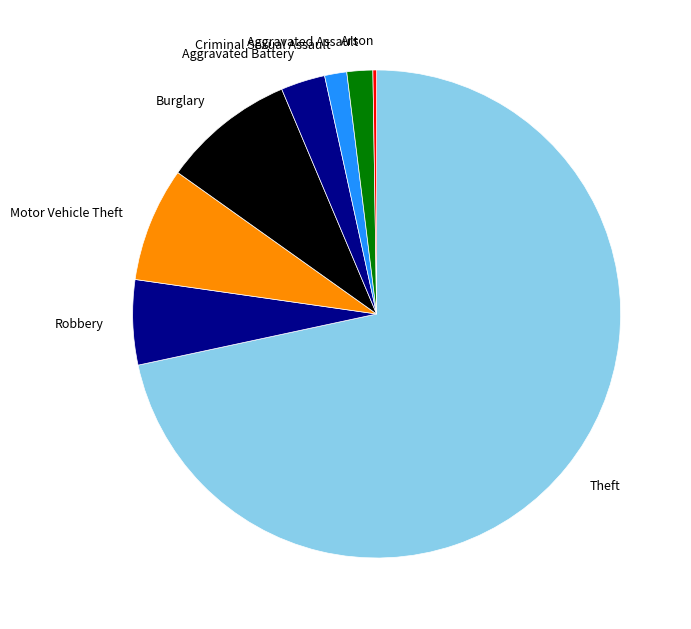

What is the largest slice in the pie chart?

Theft